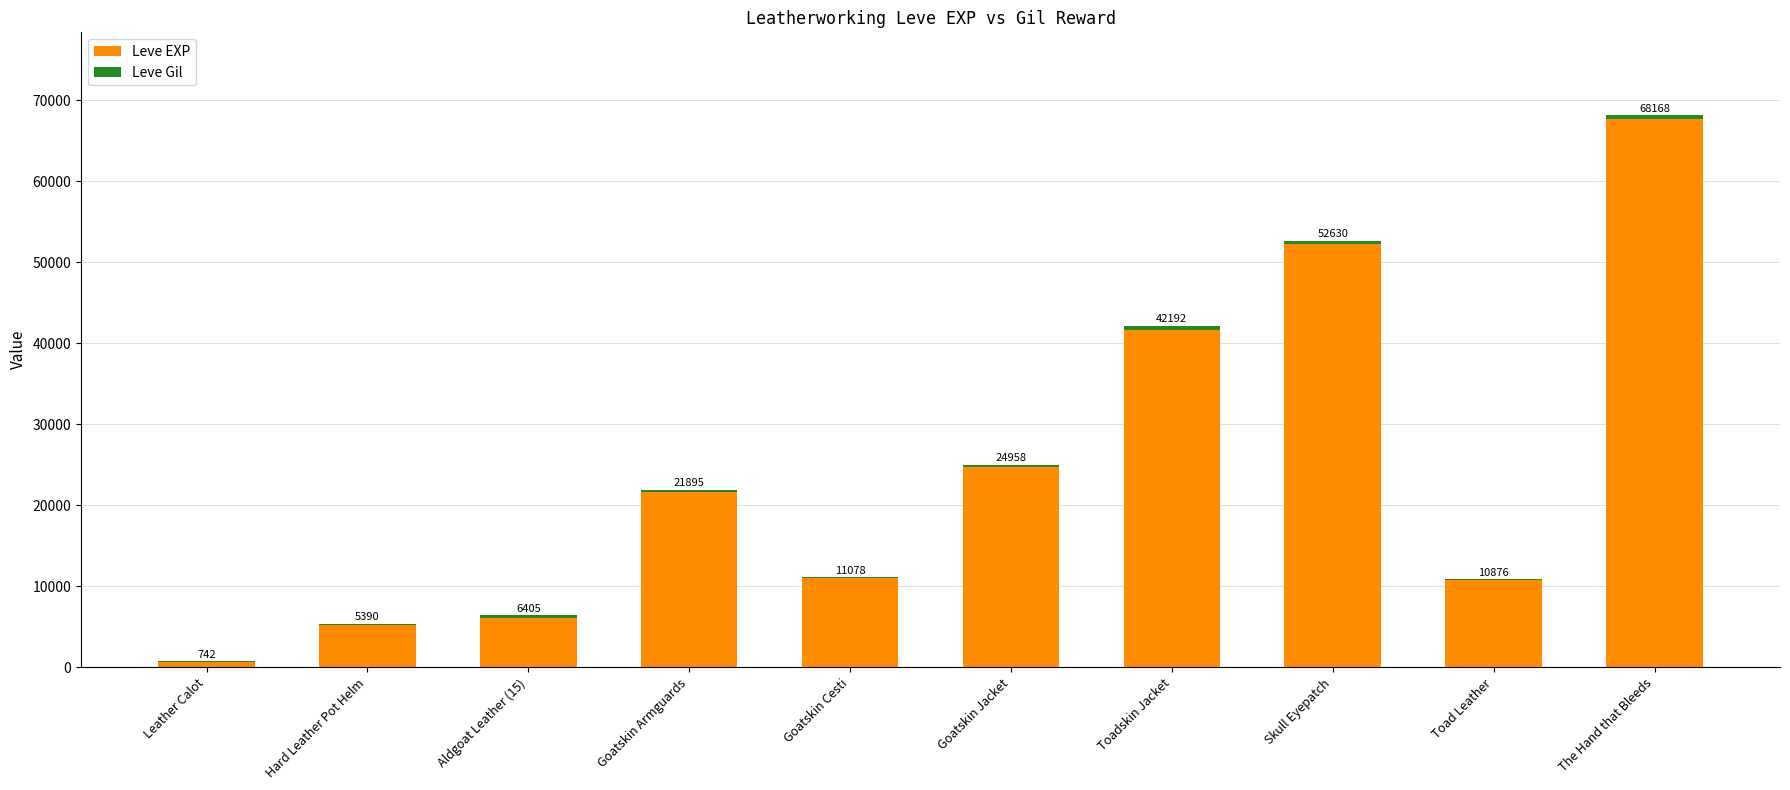

What is the difference between the Leve EXP values at Goatskin Jacket and Hard Leather Pot Helm?

19490